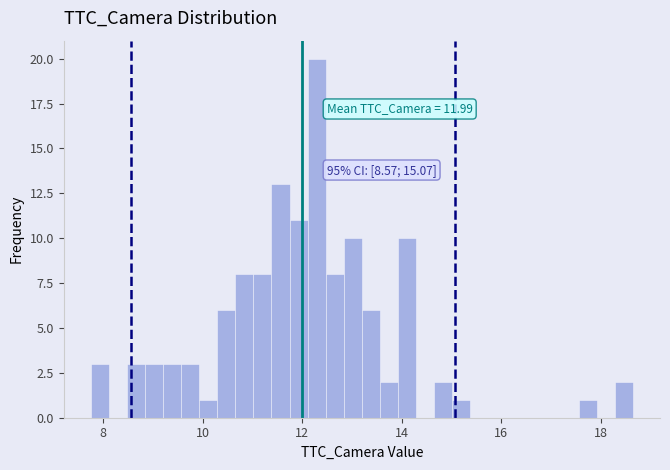

Around what value on the x-axis is the tallest bar? Give the approximate position of its centre, as read against the axis.

12.2